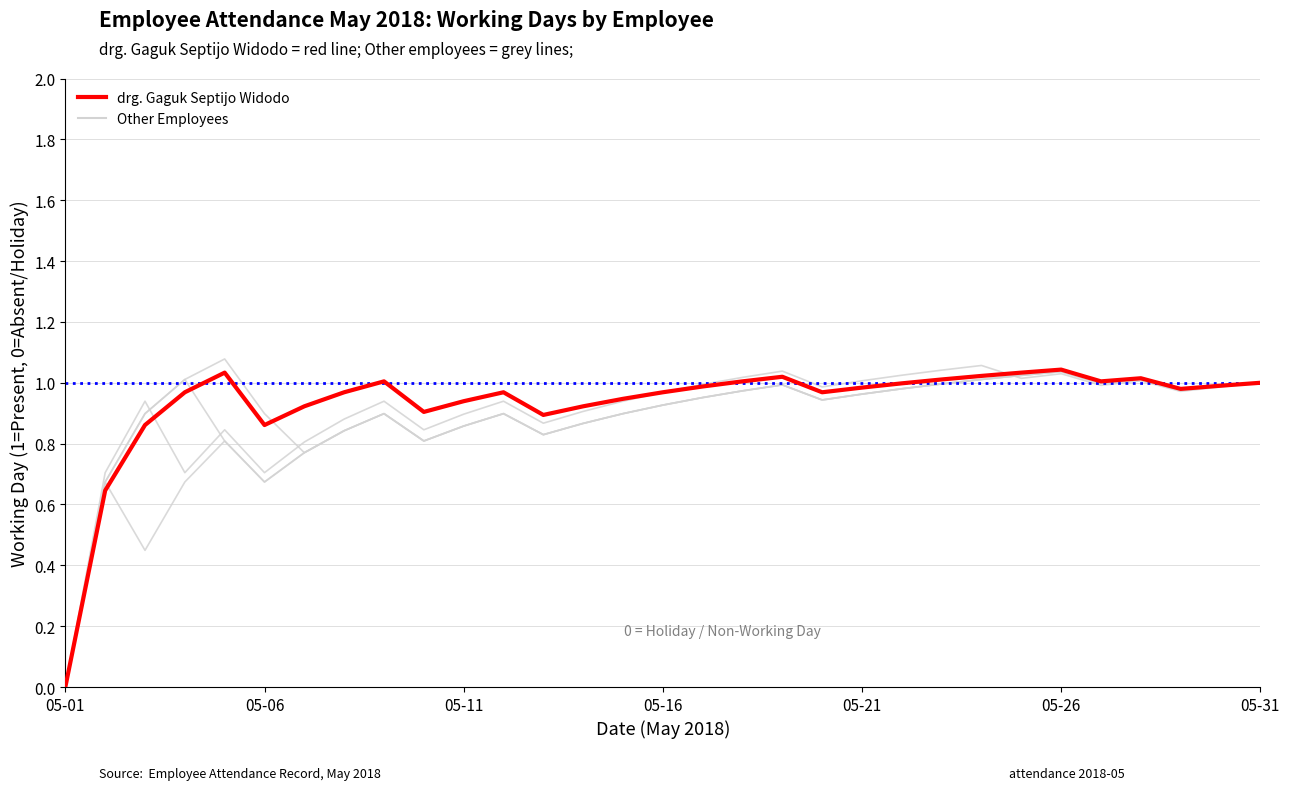

How many lines are shown in the chart?

5